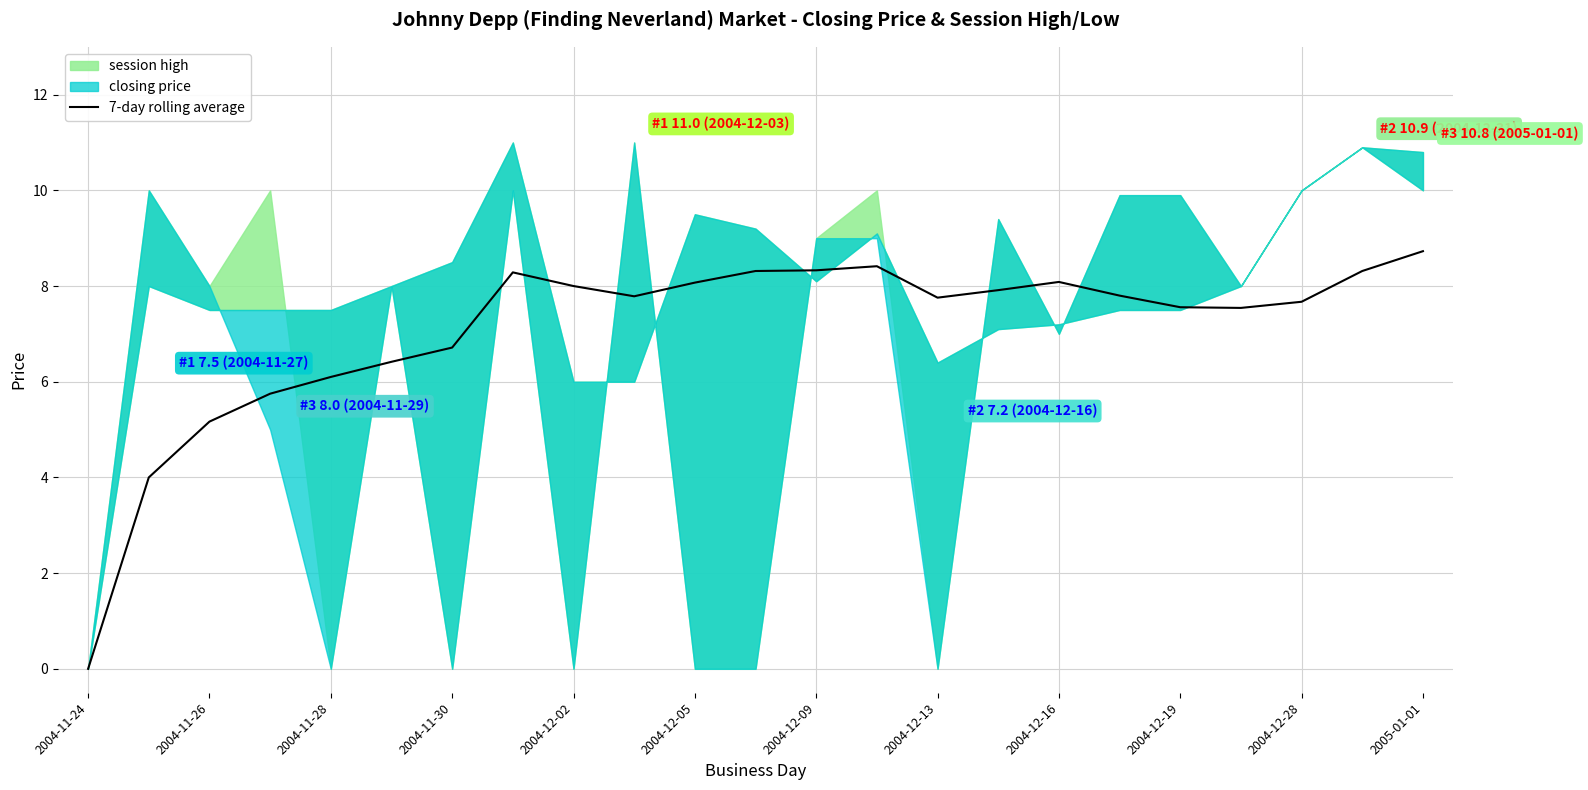

What is the maximum value for 7-day rolling average?

8.7